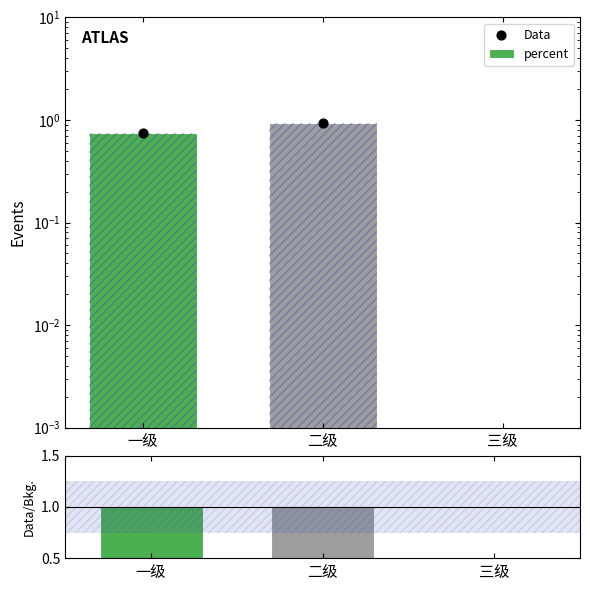

At which category is the sum across all series the highest?

二级